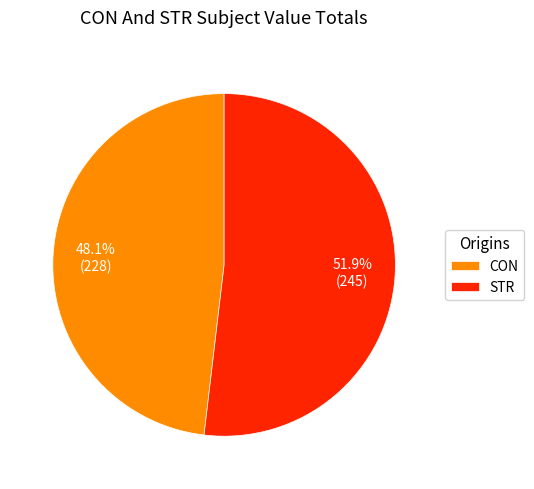

Combined, what portion of the pie is STR and CON?

100.0%